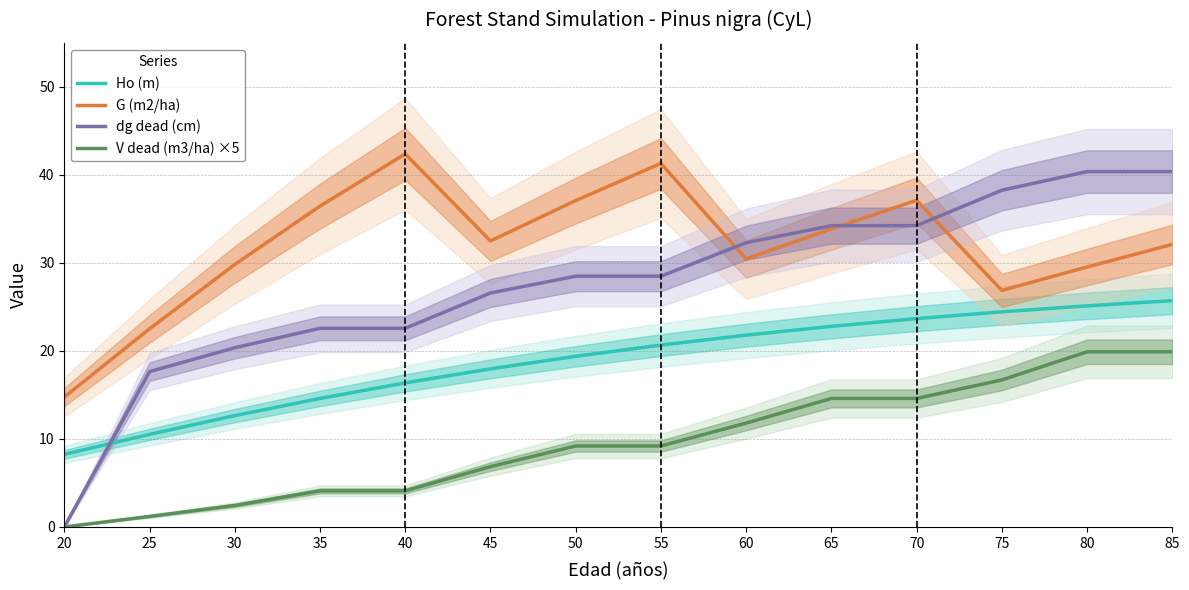

Reading left to right, transcribe all the data shown in this chart.

Ho (m): 8.2	10.5	12.7	14.6	16.4	18.0	19.4	20.7	21.8	22.8	23.7	24.4	25.1	25.7
G (m2/ha): 14.8	22.5	29.8	36.5	42.4	32.5	37.1	41.3	30.4	33.9	37.1	26.9	29.5	32.1
dg dead (cm): 0.0	17.6	20.4	22.6	22.6	26.6	28.5	28.5	32.3	34.2	34.2	38.2	40.4	40.4
V dead (m3/ha) ×5: 0.0	1.2	2.5	4.1	4.1	6.9	9.2	9.2	11.8	14.6	14.6	16.7	19.9	19.9